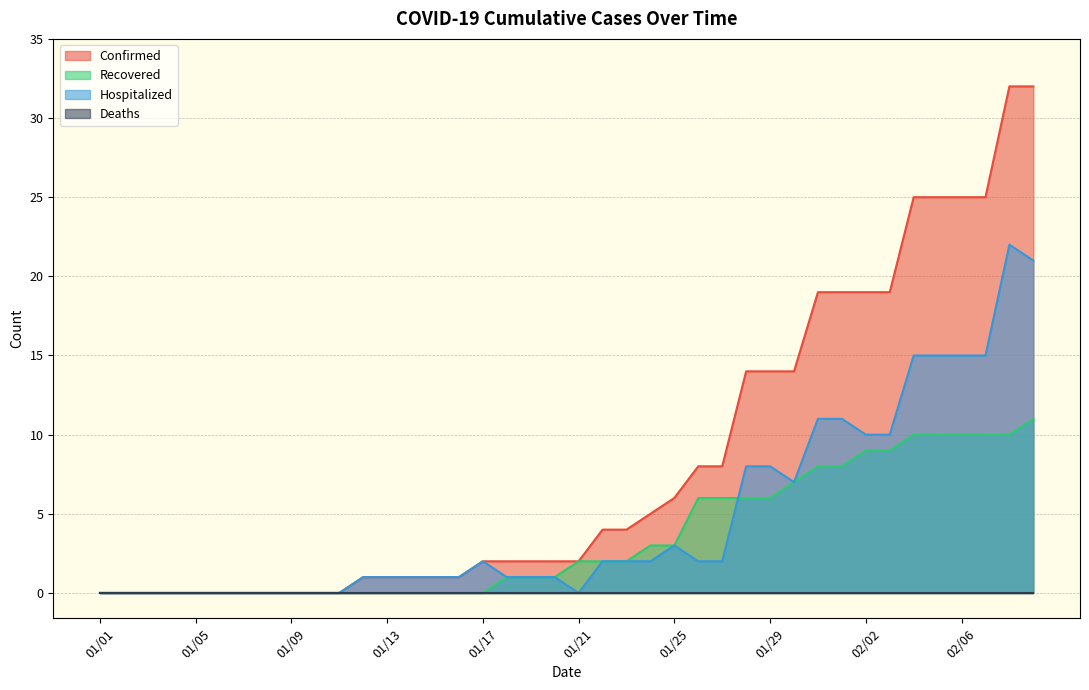

How many values in the Confirmed series are below 2?

16